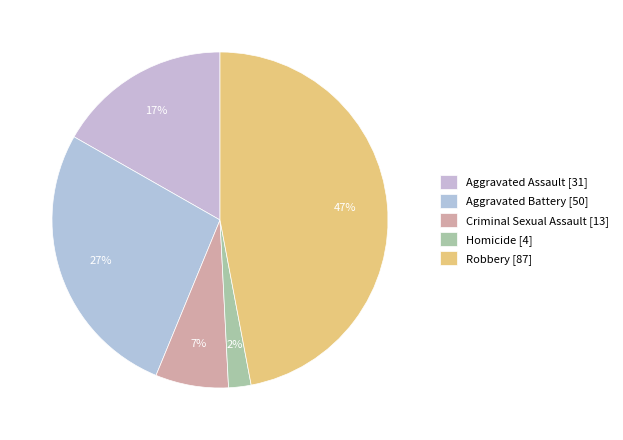

Rank the categories by value from lowest to highest.

Homicide, Criminal Sexual Assault, Aggravated Assault, Aggravated Battery, Robbery